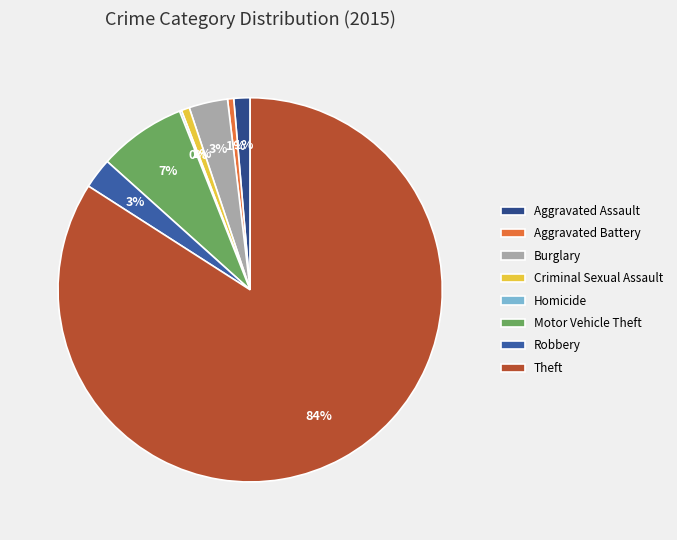

To the nearest percent, what portion does Motor Vehicle Theft represent?

7%